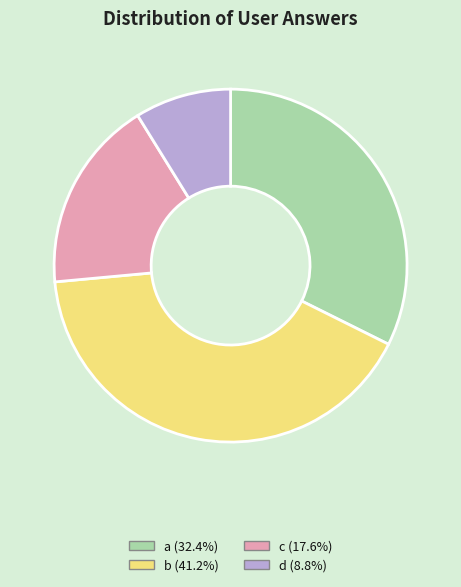

Does b account for over 50% of the chart?

No